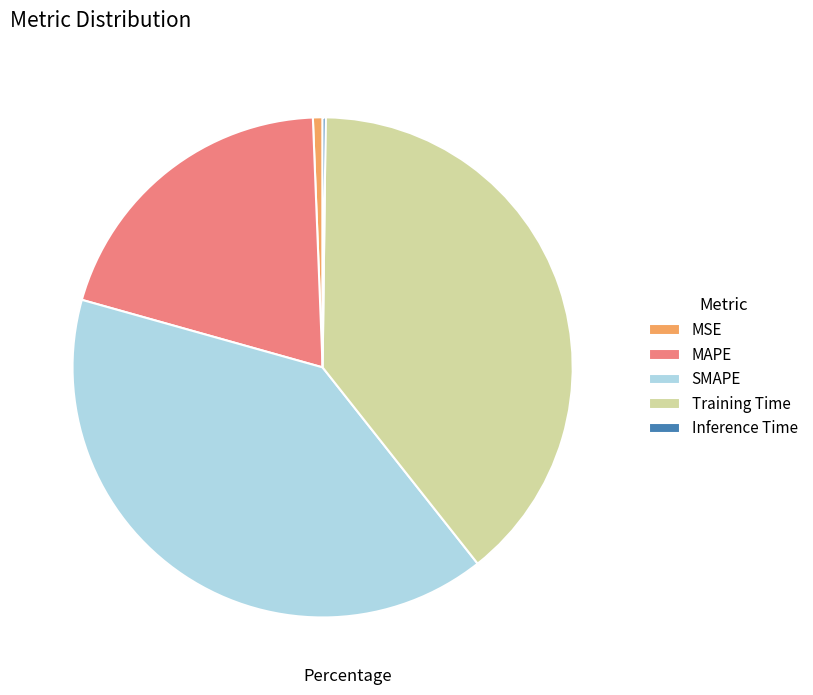

Which slice is the largest?

SMAPE